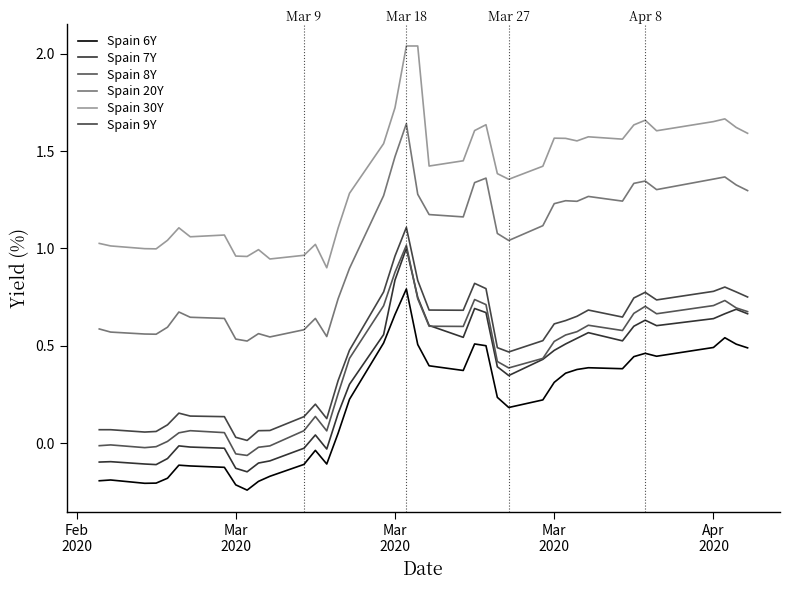

How many lines are shown in the chart?

6